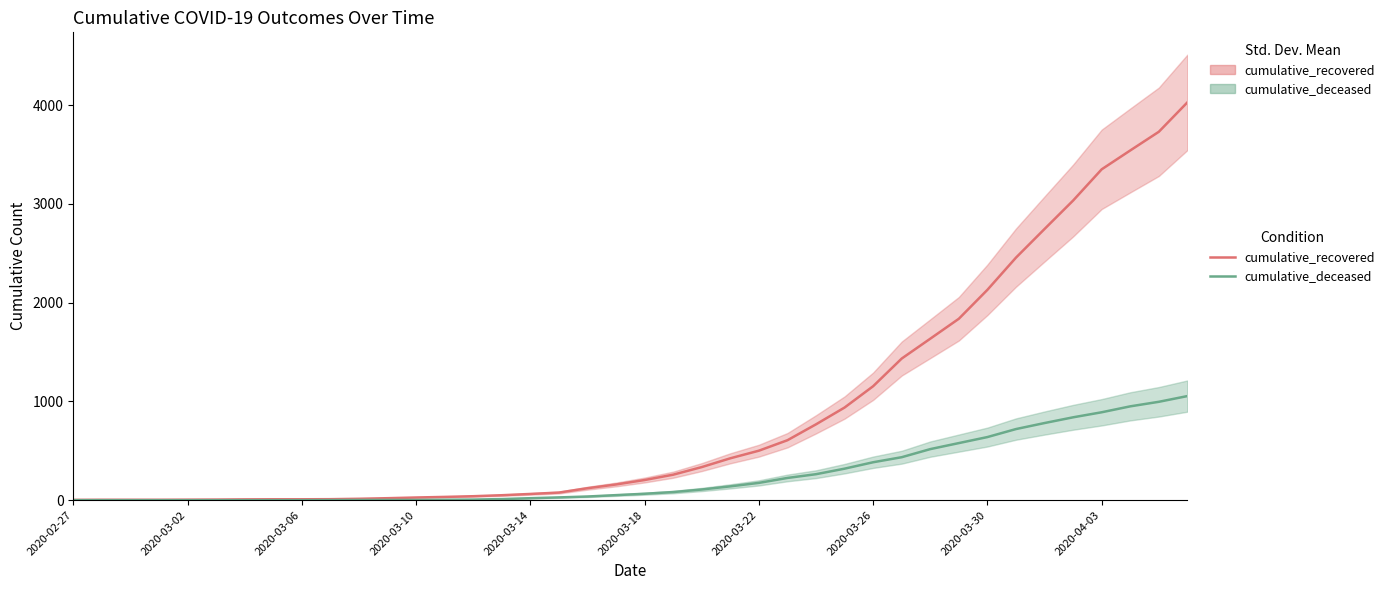

What is the maximum value shown in the chart?

4028